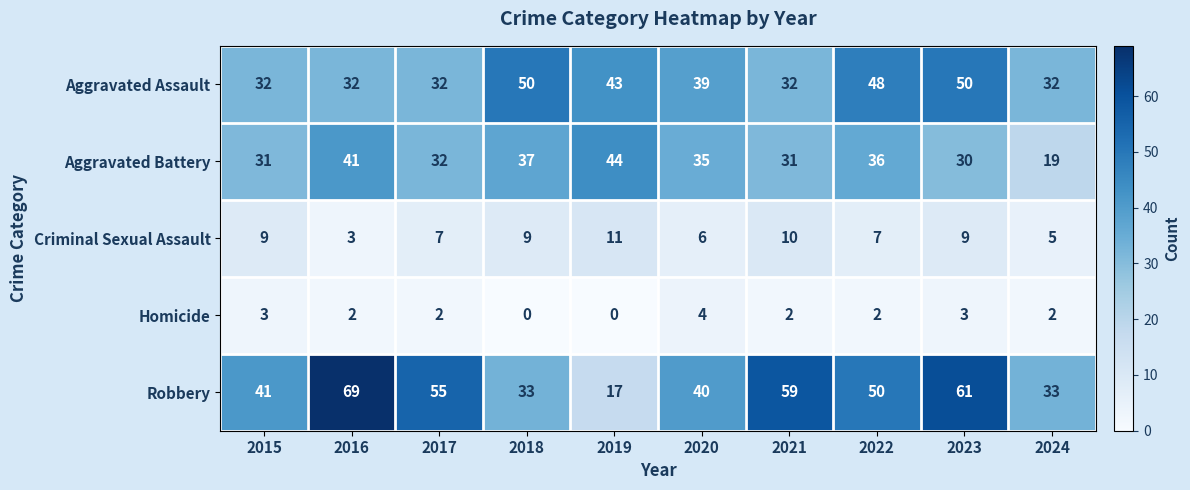

At which label does Aggravated Battery reach its minimum?

2024